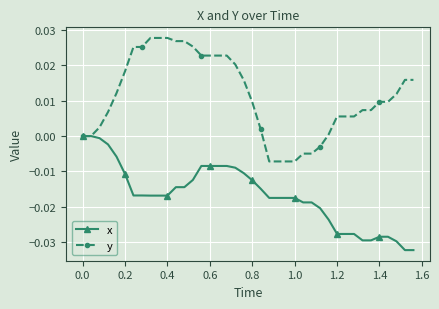

List the series in order of their overall mean, lowest first.

x, y